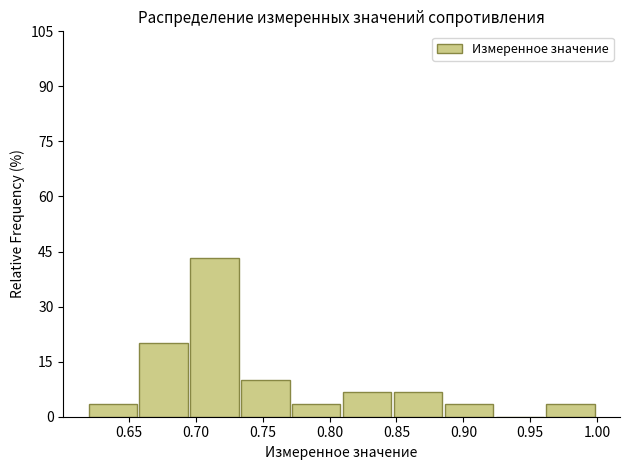

What is the height of the bar covering 0.810 to 0.848 on the x-axis? Neither the bar edges nor the heights are printed on the chart, so give them approximately, as read against the axes.

6